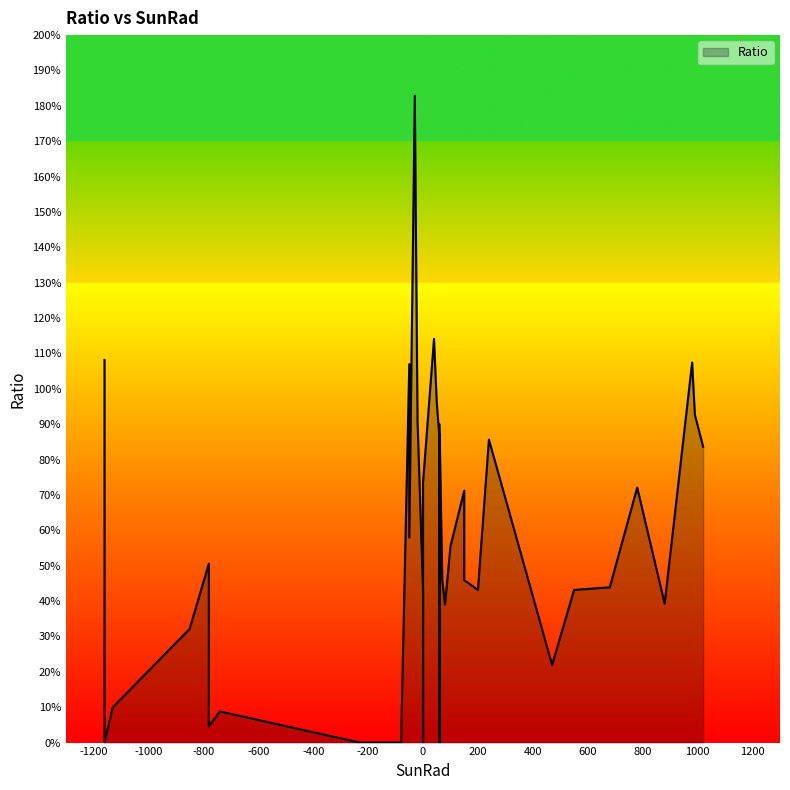

What is the greatest value displayed?

182.9